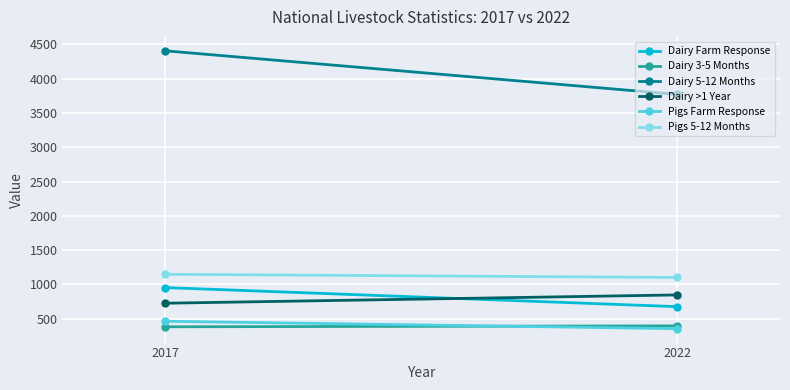

Reading left to right, extract all data points from this chart.

Dairy Farm Response: 954.0	675.0
Dairy 3-5 Months: 381.6	394.9
Dairy 5-12 Months: 4407.8	3771.1
Dairy >1 Year: 725.4	846.6
Pigs Farm Response: 463.0	354.0
Pigs 5-12 Months: 1147.7	1101.3